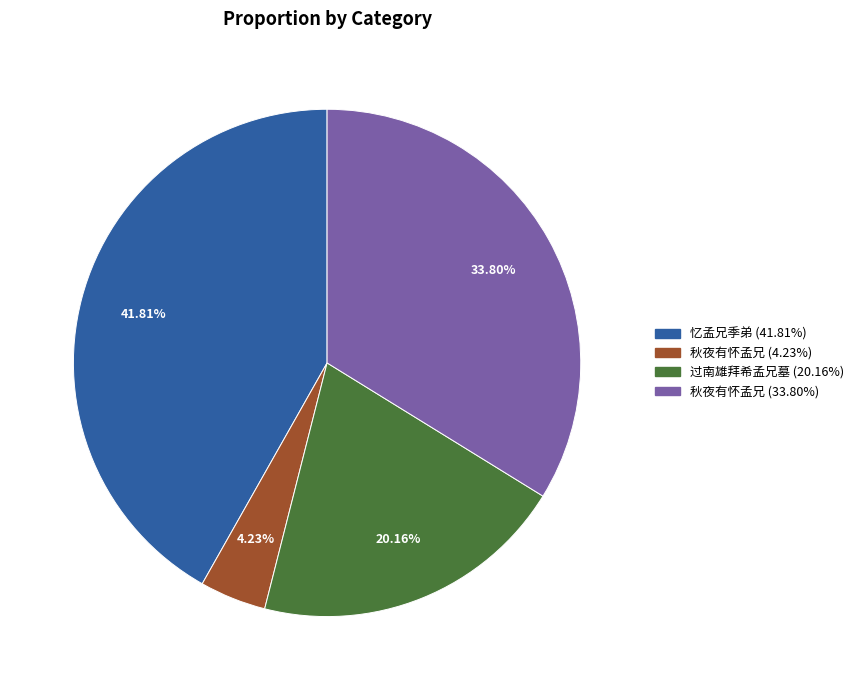

Is there any slice that represents more than half of the pie?

No